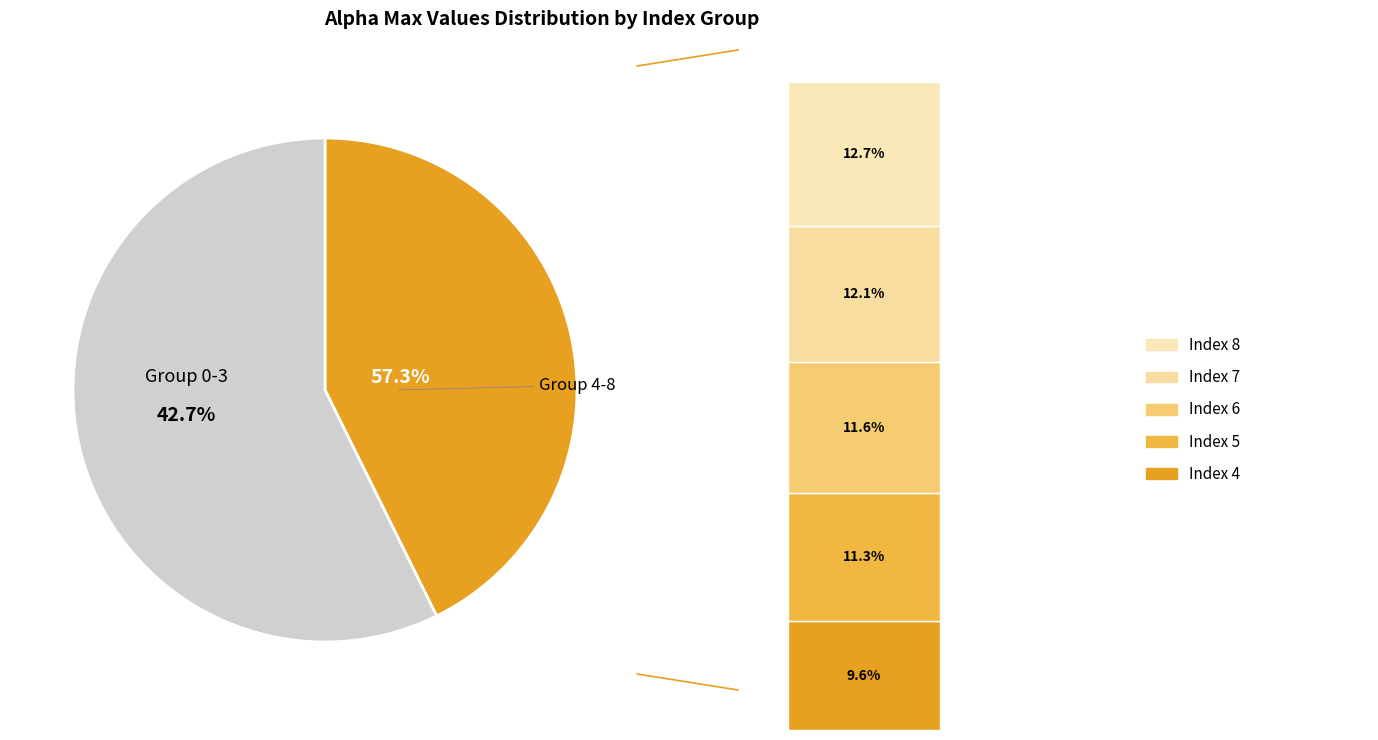

Does 4 represent more than half of the total?

No